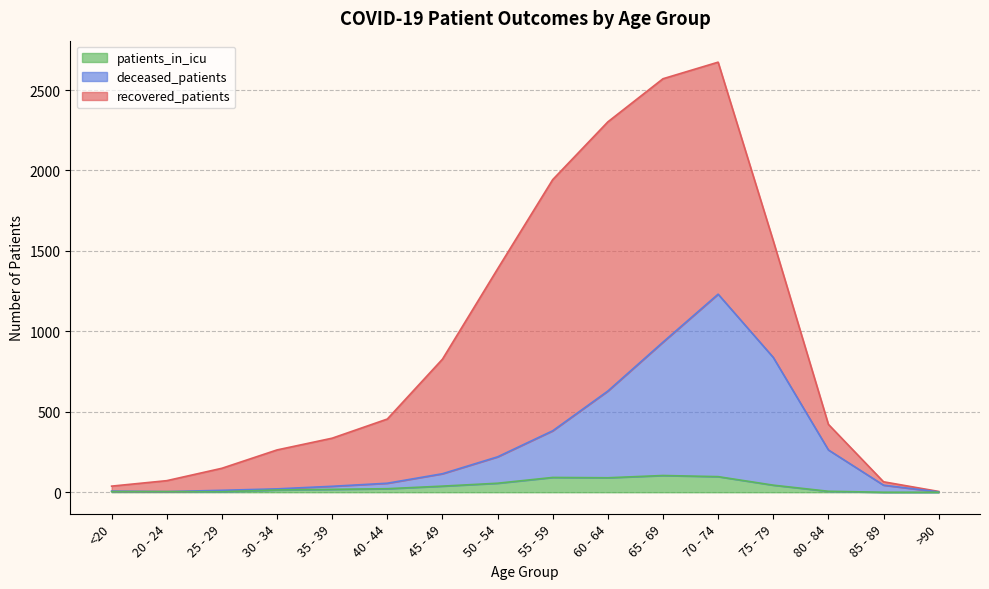

What is the sum of all deceased_patients values?

4794